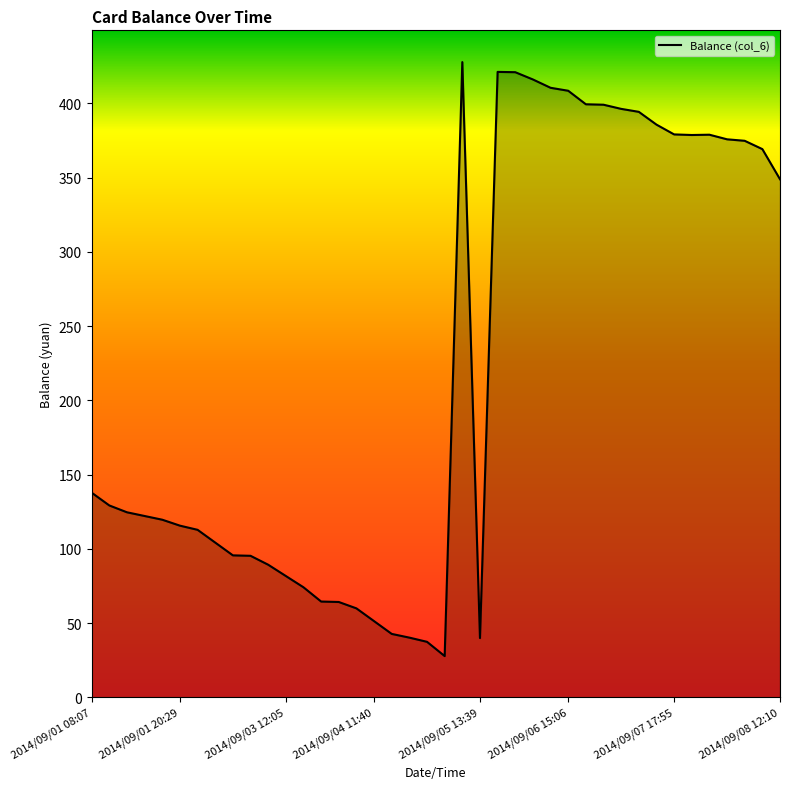

What is the maximum value shown in the chart?

427.8